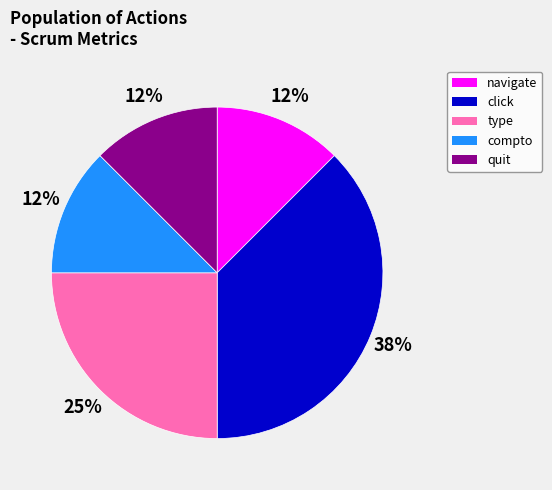

To the nearest percent, what is the average slice percentage?

20%